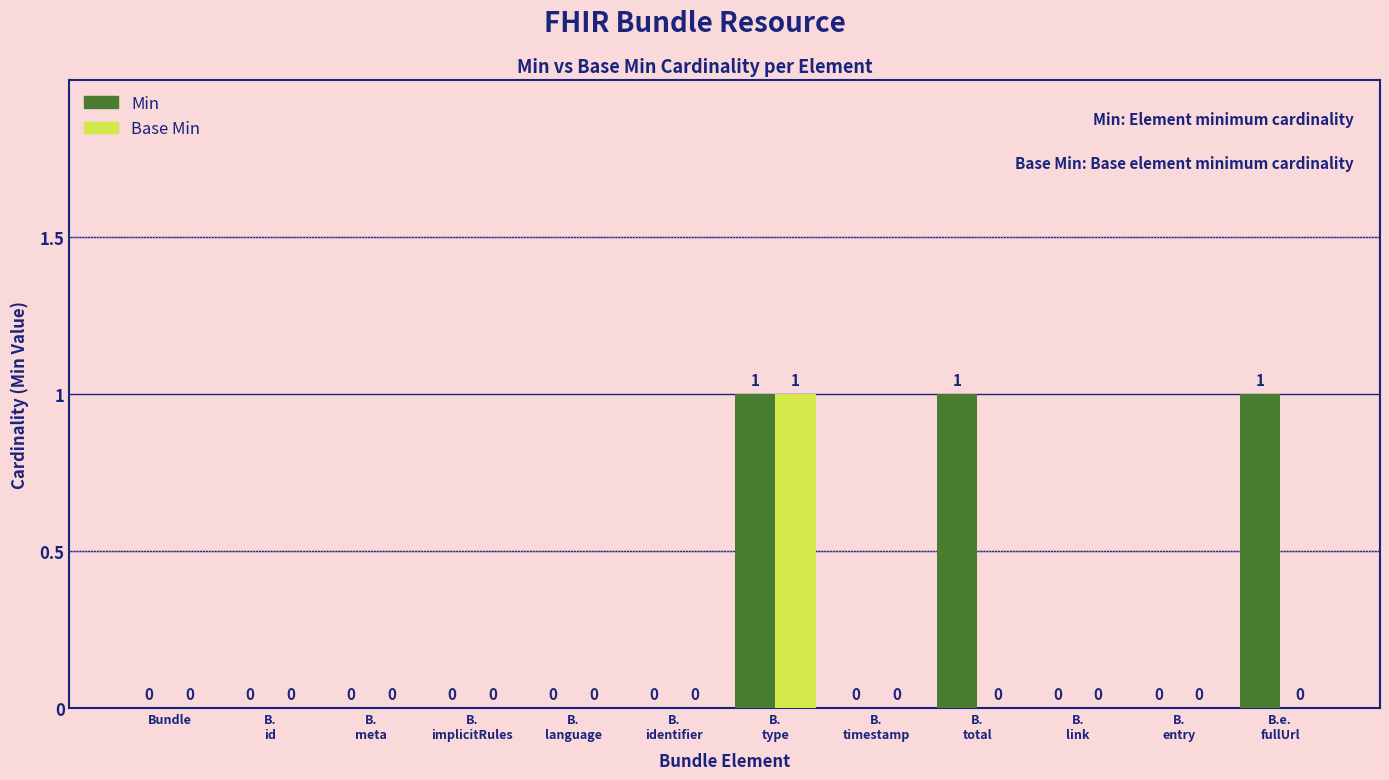

How many Min values are between 0 and 1?

12